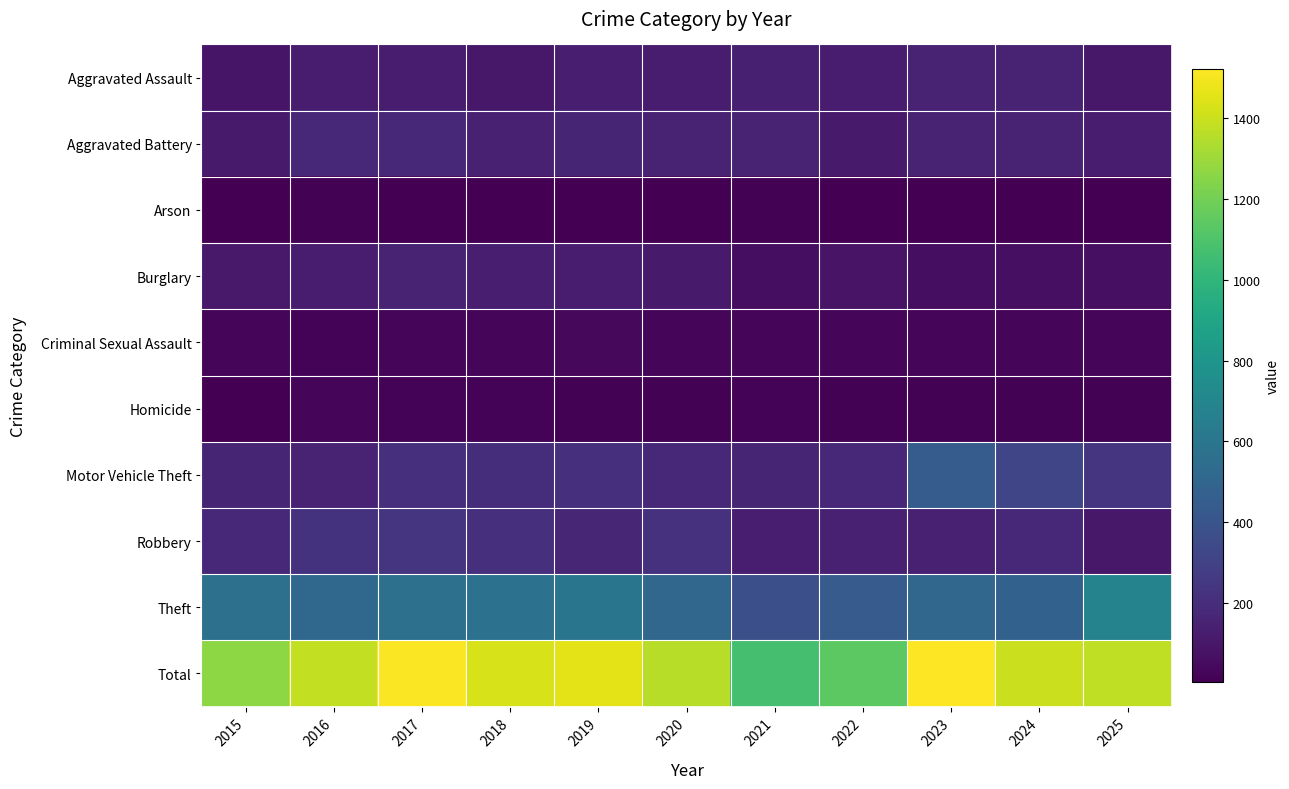

How many series are shown in this chart?

10